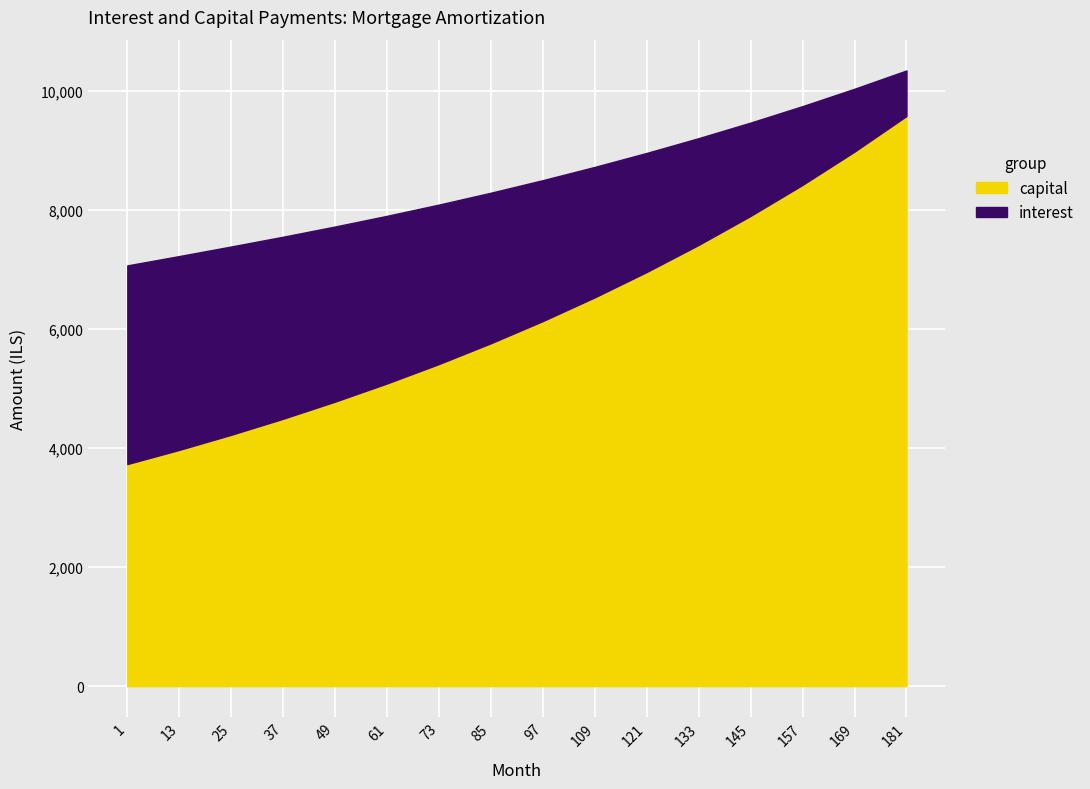

How many lines are shown in the chart?

2